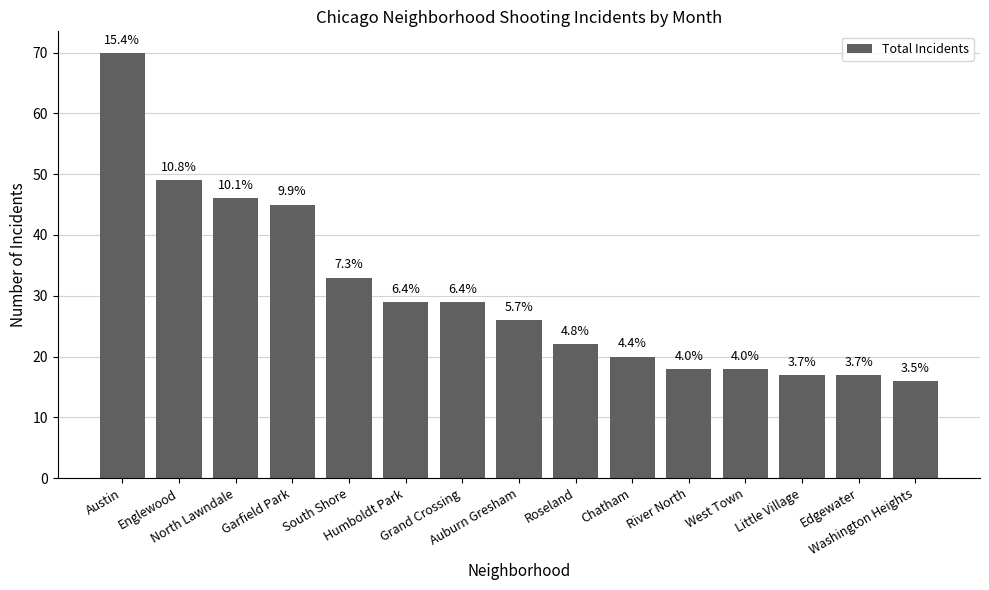

Where is the data nearest to the value 43?

Garfield Park